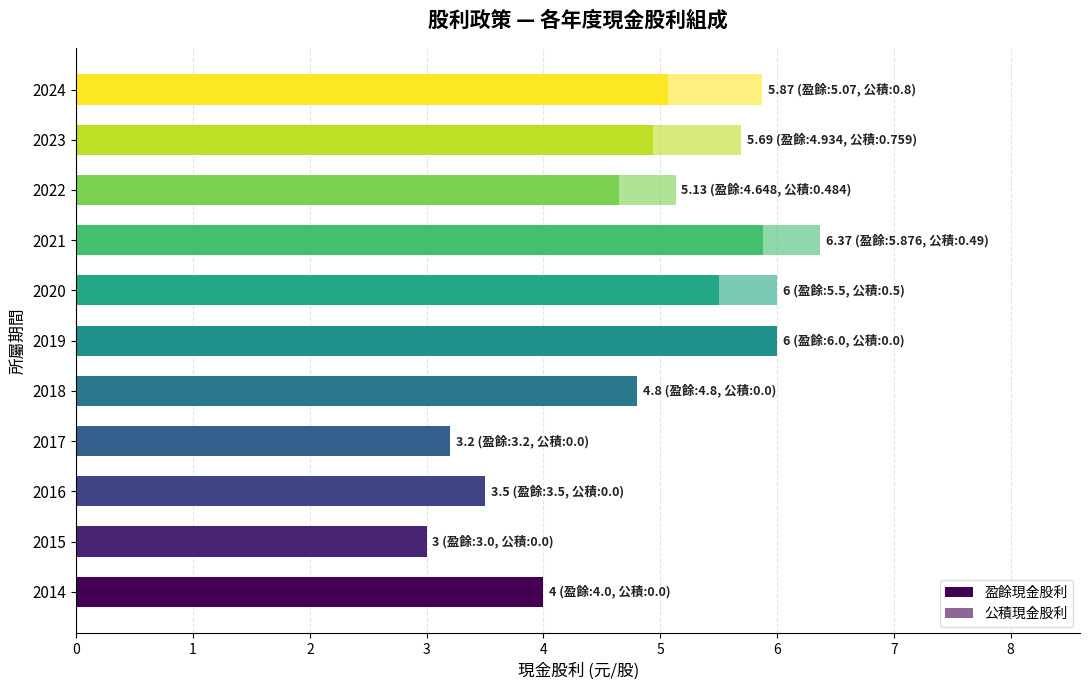

Count the 公積現金股利 values in the range 0 to 1.

11